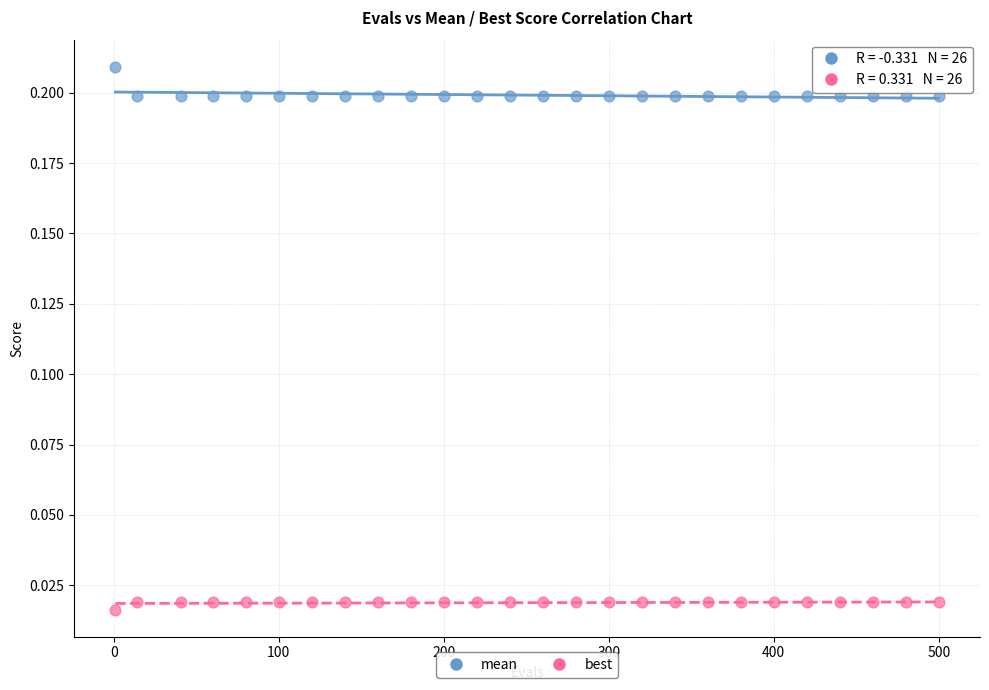

What is the X range (max minus min) for the scatter plot?

499.0